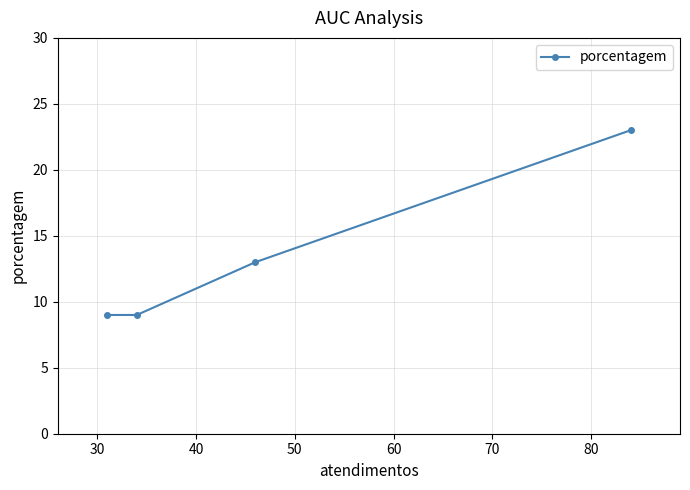

Is this an area chart (filled region under the line)?

No